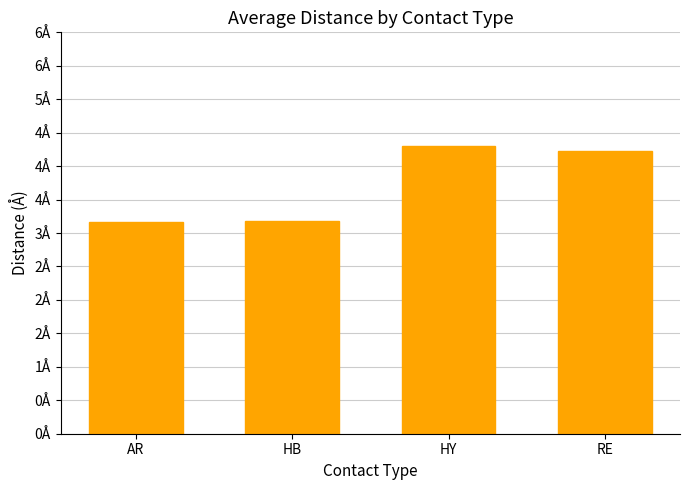

Read the value at HB.

3.2